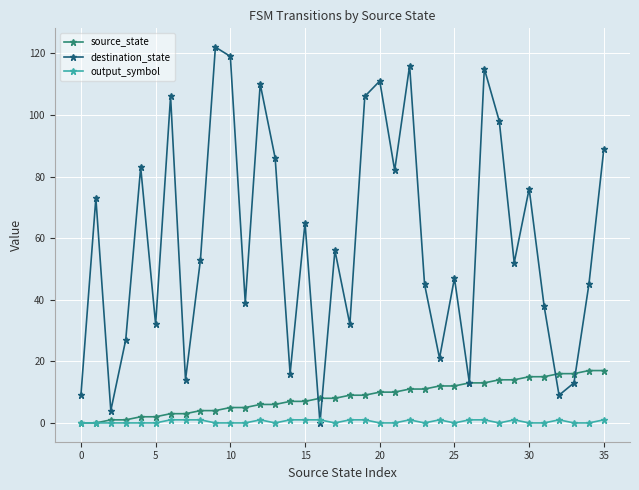

Which series has the largest total across all categories?

destination_state